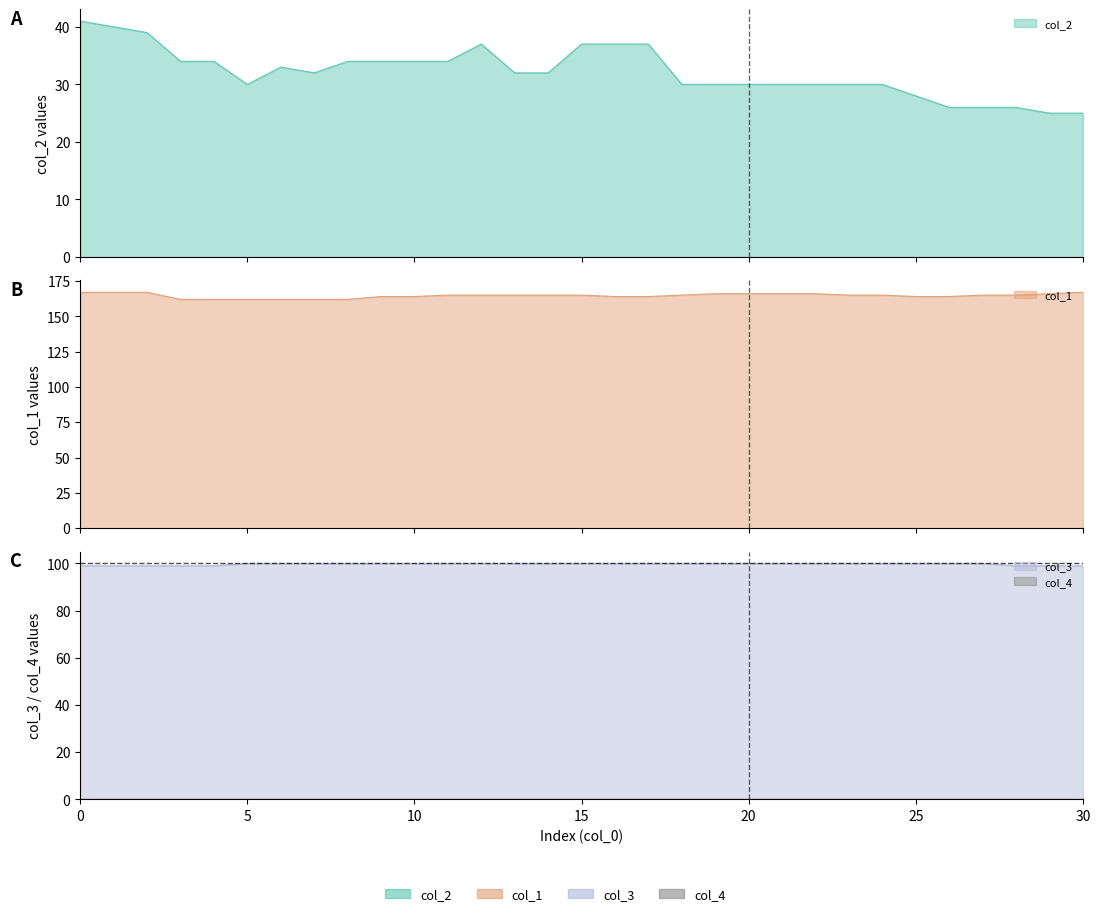

How many data points does each series have?

31